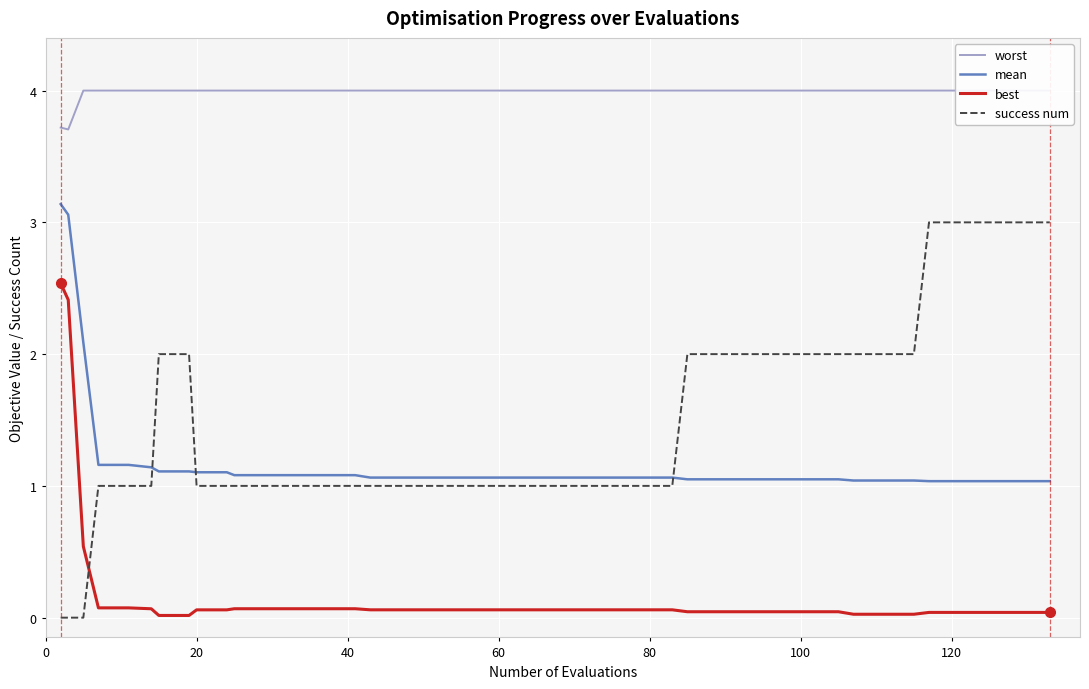

Reading left to right, transcribe all the data shown in this chart.

worst: 3.7	3.7	4.0	4.0	4.0	4.0	4.0	4.0	4.0	4.0	4.0	4.0	4.0	4.0	4.0	4.0	4.0	4.0	4.0	4.0	4.0	4.0	4.0	4.0	4.0	4.0	4.0	4.0	4.0	4.0	4.0	4.0	4.0	4.0	4.0	4.0	4.0	4.0	4.0	4.0
mean: 3.1	3.1	2.1	1.2	1.2	1.1	1.1	1.1	1.1	1.1	1.1	1.1	1.1	1.1	1.1	1.1	1.1	1.1	1.1	1.1	1.1	1.1	1.1	1.1	1.1	1.1	1.0	1.0	1.0	1.0	1.0	1.0	1.0	1.0	1.0	1.0	1.0	1.0	1.0	1.0
best: 2.5	2.4	0.5	0.1	0.1	0.1	0.0	0.0	0.1	0.1	0.1	0.1	0.1	0.1	0.1	0.1	0.1	0.1	0.1	0.1	0.1	0.1	0.1	0.1	0.1	0.1	0.0	0.0	0.0	0.0	0.0	0.0	0.0	0.0	0.0	0.0	0.0	0.0	0.0	0.0
success num: 0.0	0.0	0.0	1.0	1.0	1.0	2.0	2.0	1.0	1.0	1.0	1.0	1.0	1.0	1.0	1.0	1.0	1.0	1.0	1.0	1.0	1.0	1.0	1.0	1.0	1.0	2.0	2.0	2.0	2.0	2.0	2.0	2.0	2.0	2.0	3.0	3.0	3.0	3.0	3.0